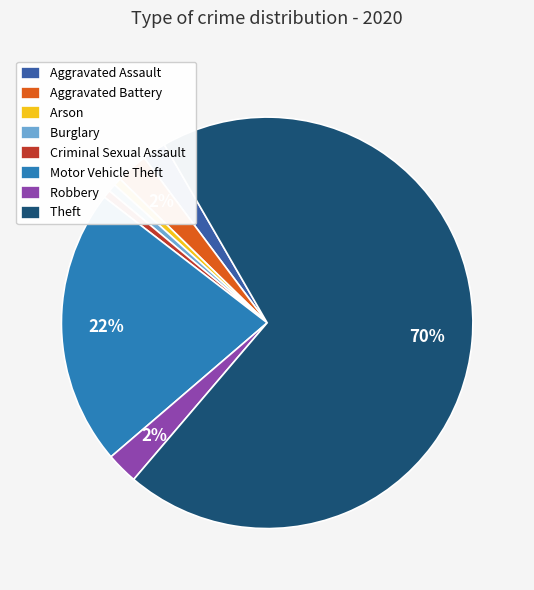

Count the number of slices in the pie.

8